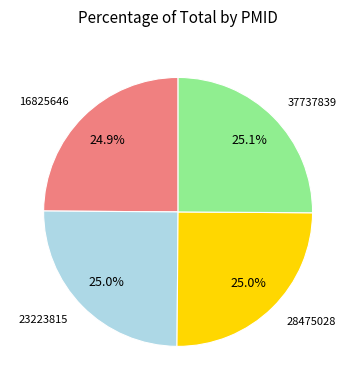

Is there a majority slice in this chart?

No